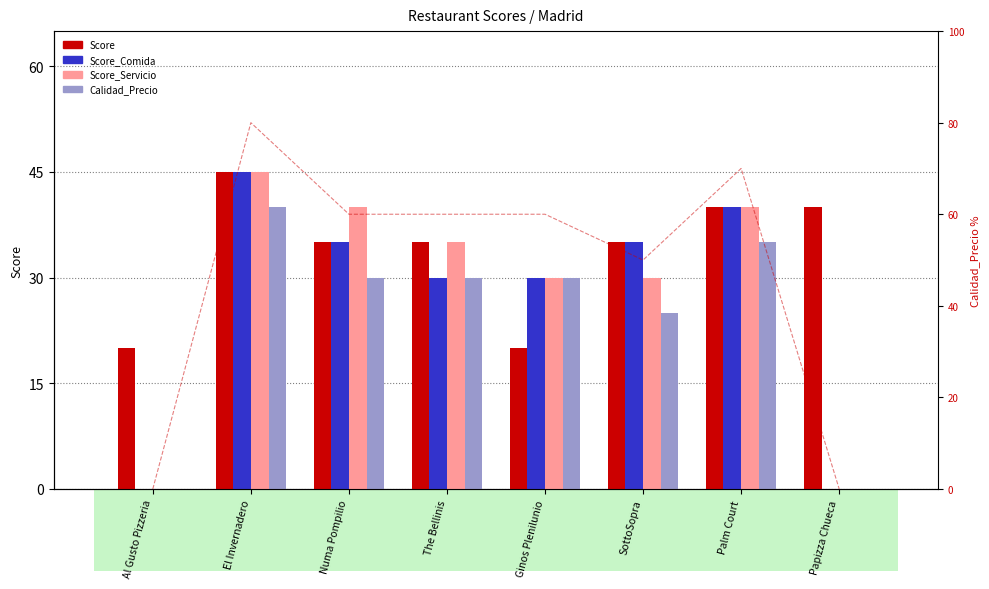

List the labels in order of Calidad_Precio value, largest first.

El Invernadero, Palm Court, Numa Pompilio, The Bellinis, Ginos Plenilunio, SottoSopra, Al Gusto Pizzeria, Papizza Chueca